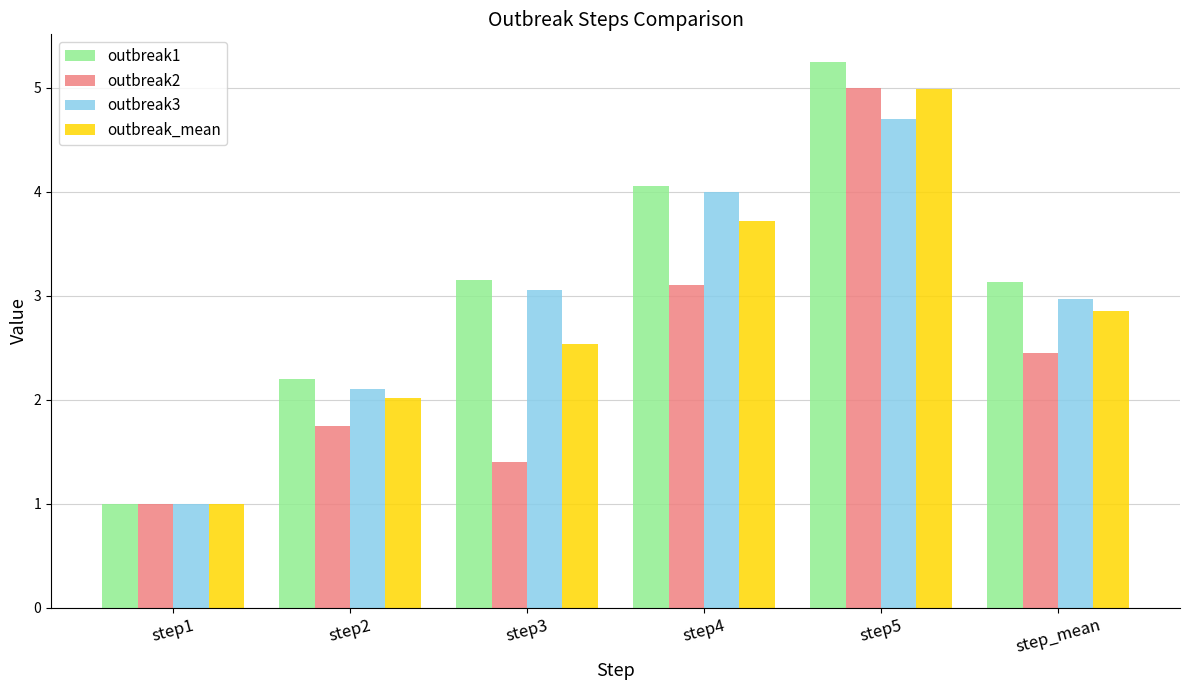

Read the outbreak_mean value at step1.

1.0